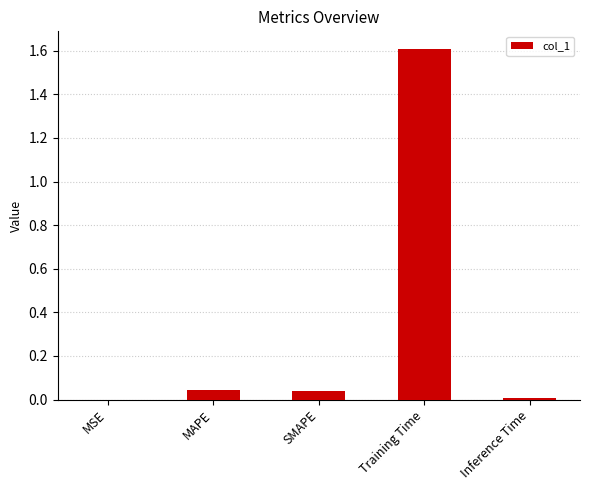

Between MAPE and MSE, which is larger?

MAPE